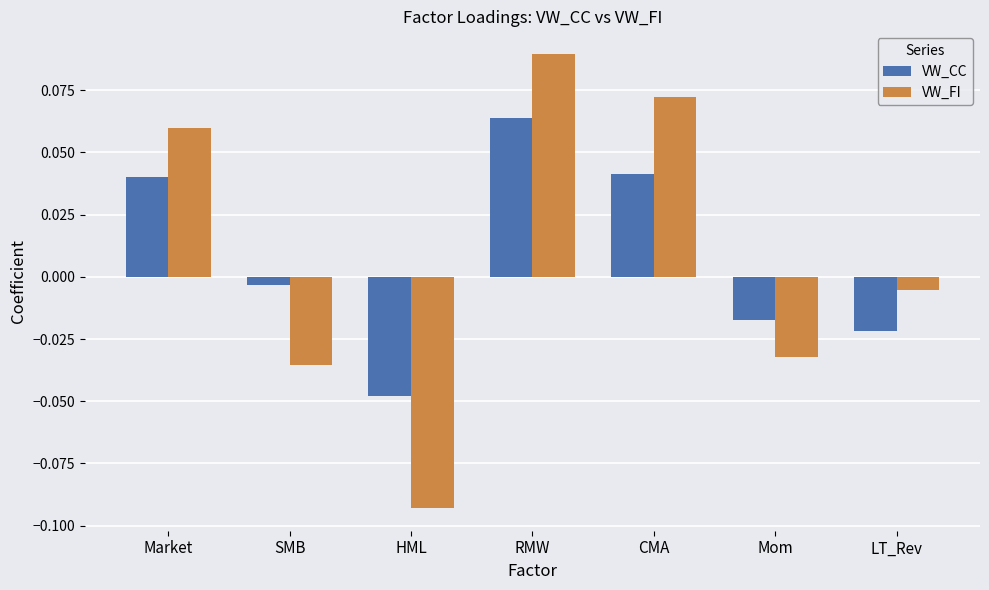

At which category is the sum across all series the highest?

RMW